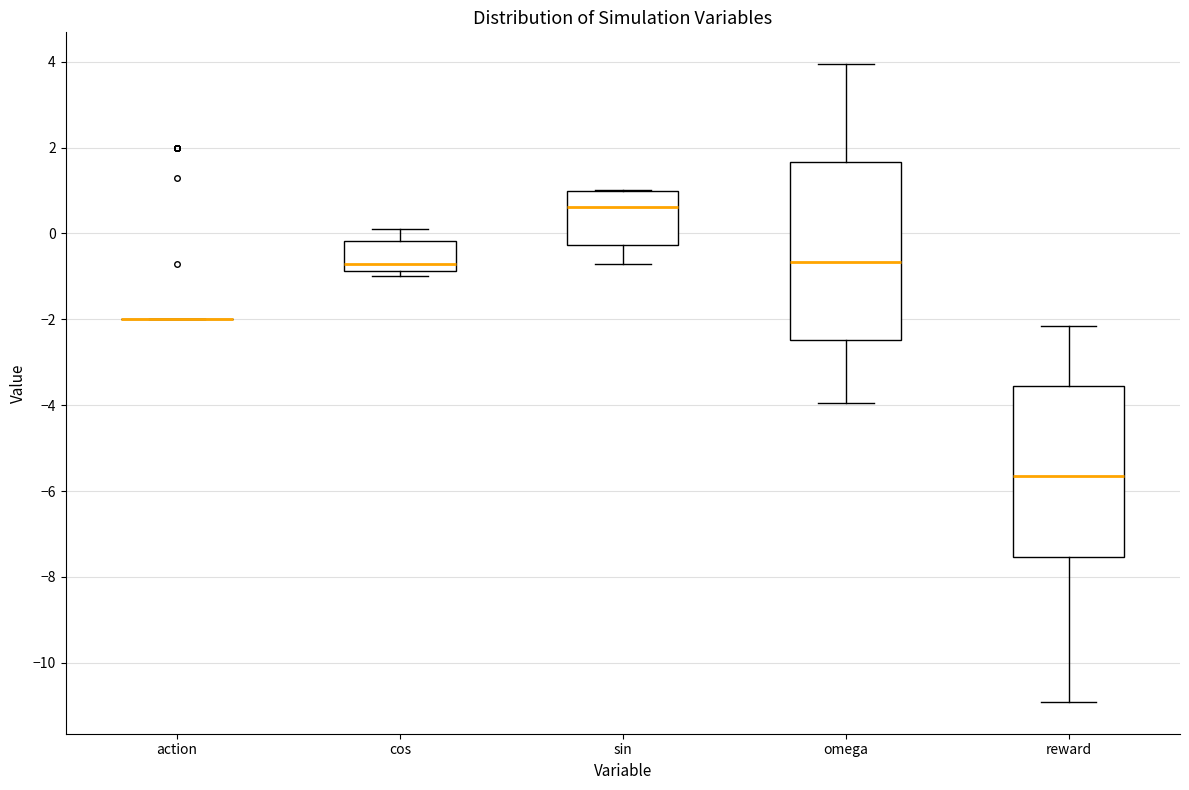

Reading left to right, transcribe this box plot: for each box, give where its median line is, the range the box spans, and where its two whiskers end, as read against the y-axis. The values are not printed on the chart, so give them approximately, as read against the axis.

action: box collapsed to a line at -2.0, whiskers -2.0 to -2.0
cos: median -0.8 (just above the box's lower edge), box -0.8 to -0.2, whiskers -1.0 to 0.2
sin: median 0.6, box -0.2 to 1.0, whiskers -0.8 to 1.0
omega: median -0.6, box -2.4 to 1.6, whiskers -4.0 to 4.0
reward: median -5.6, box -7.6 to -3.6, whiskers -11.0 to -2.2